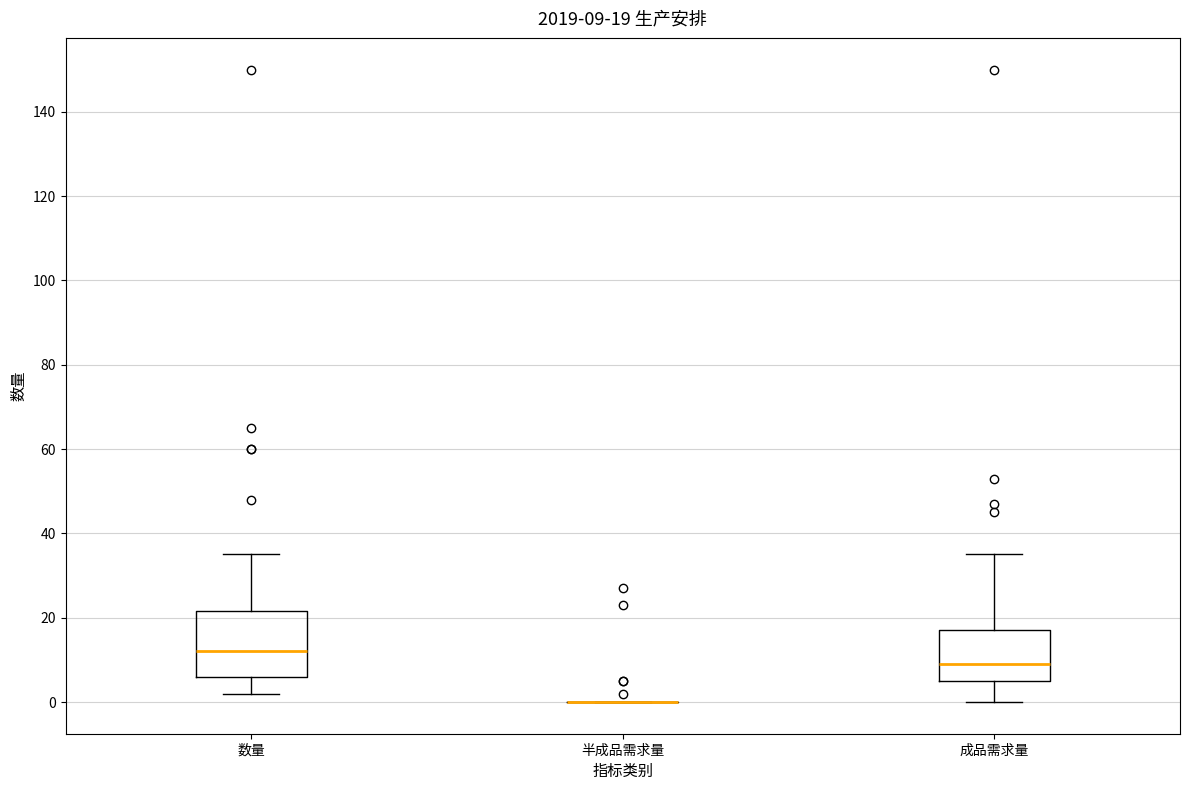

Comparing the boxes themselves (not the whiskers), which one is the tallest?

数量